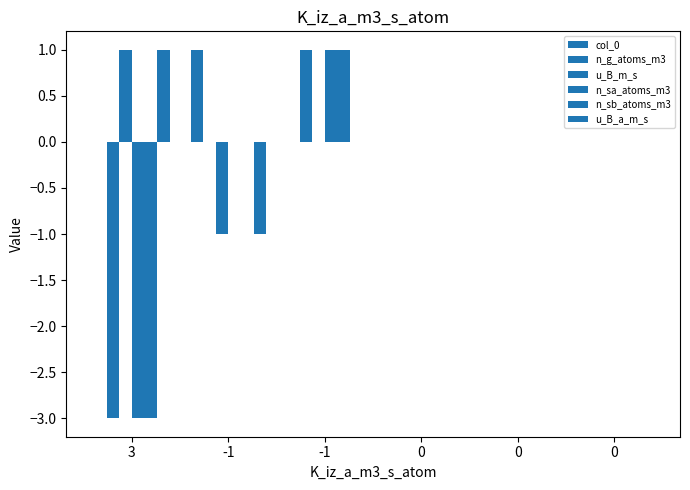

Rank the series by their maximum value, from lowest to highest.

col_0, n_g_atoms_m3, u_B_m_s, n_sa_atoms_m3, n_sb_atoms_m3, u_B_a_m_s